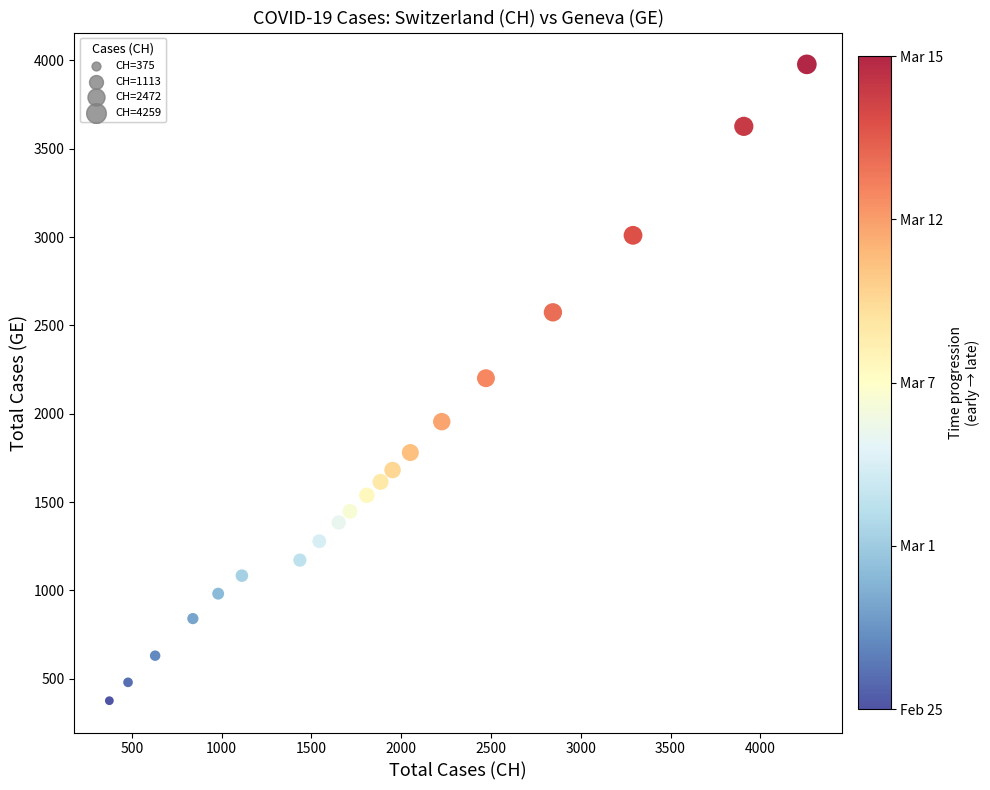

What is the range of Y values (max minus min)?

3603